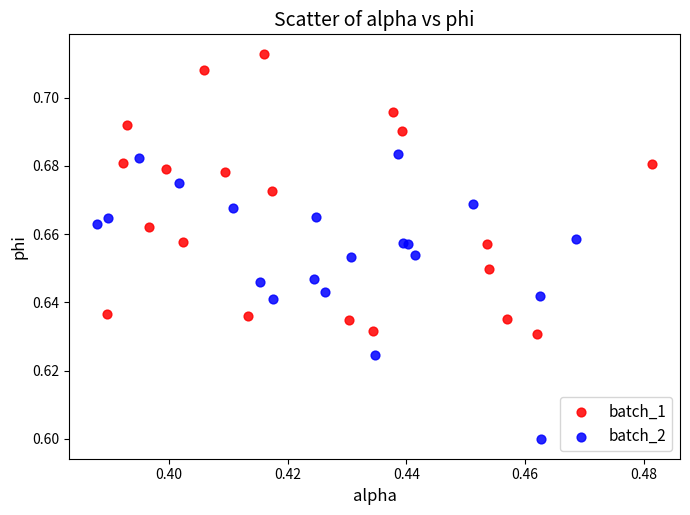

What are all the series names shown in the legend?

batch_1, batch_2